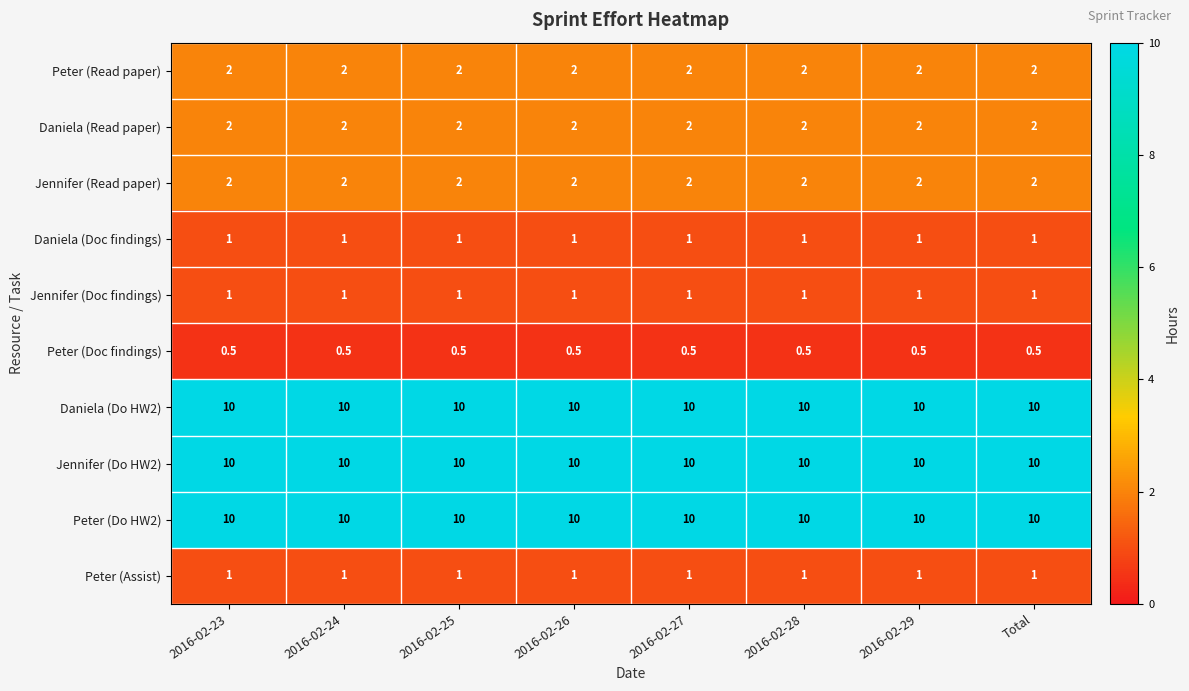

What is the spread (max minus min) of values at 2016-02-23?

9.5